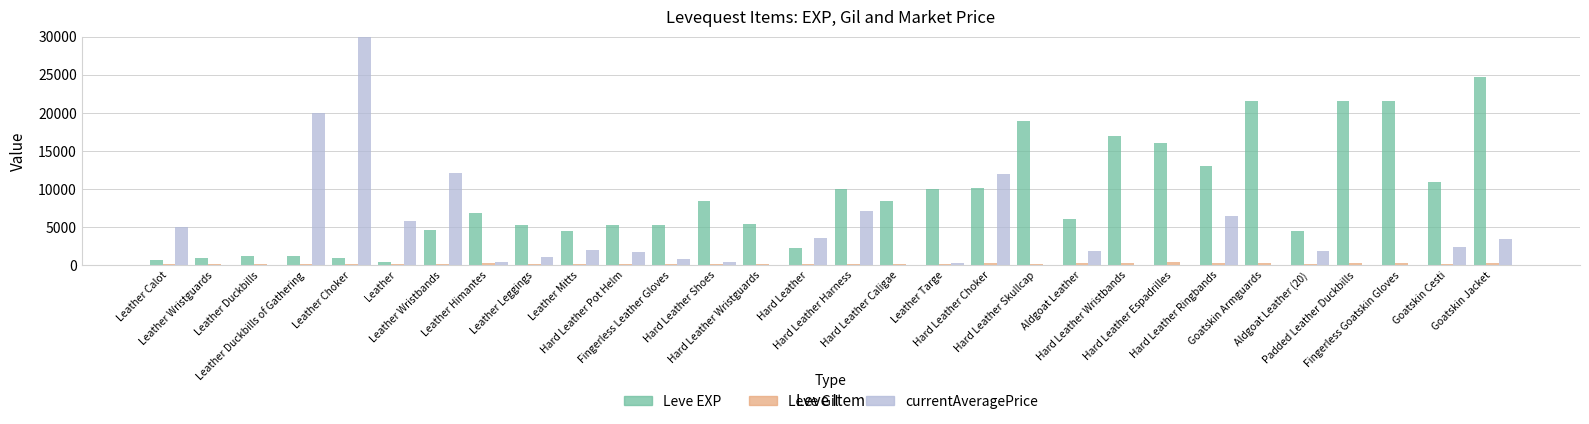

How many distinct data groups are displayed?

3